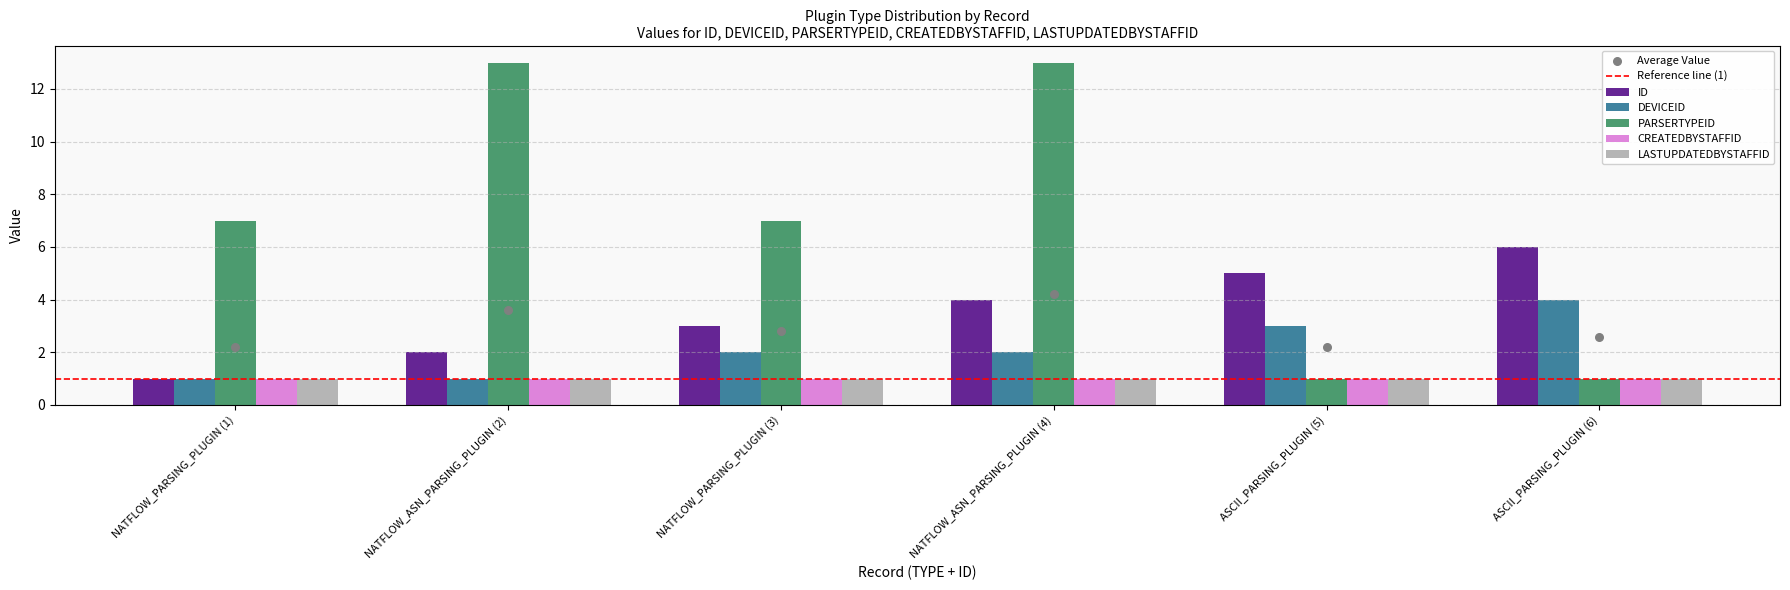

Which series reaches the minimum Y coordinate?

ID